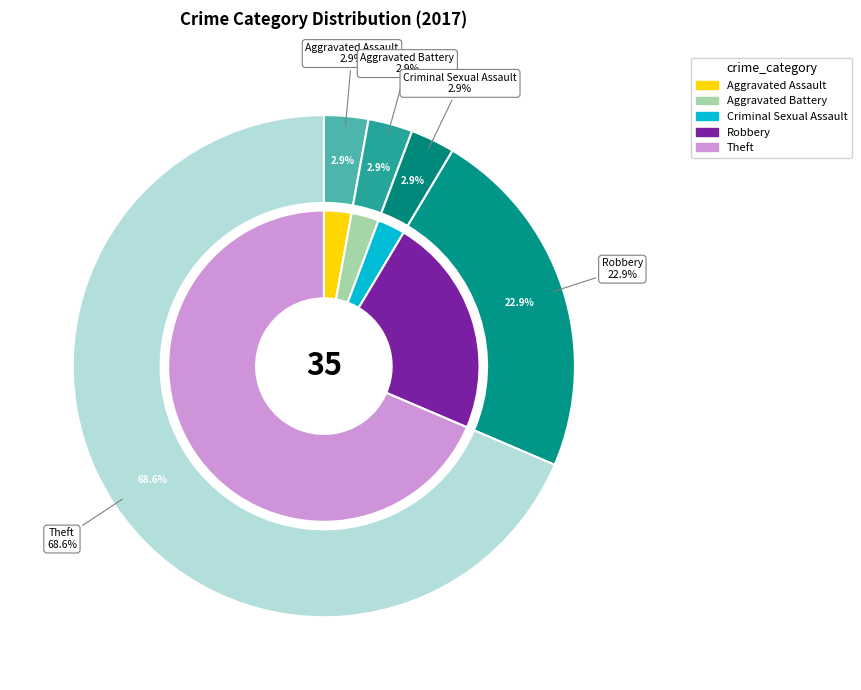

Is it true that 1 is 3% of the pie?

True